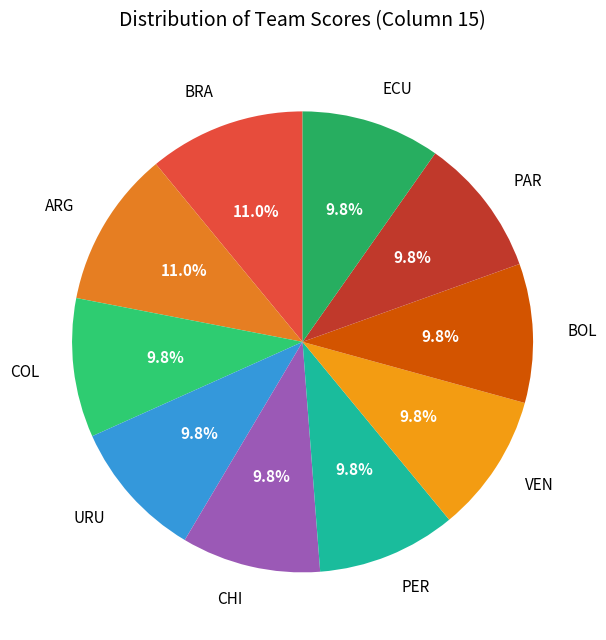

What portion of the pie excludes BRA?

89.0%